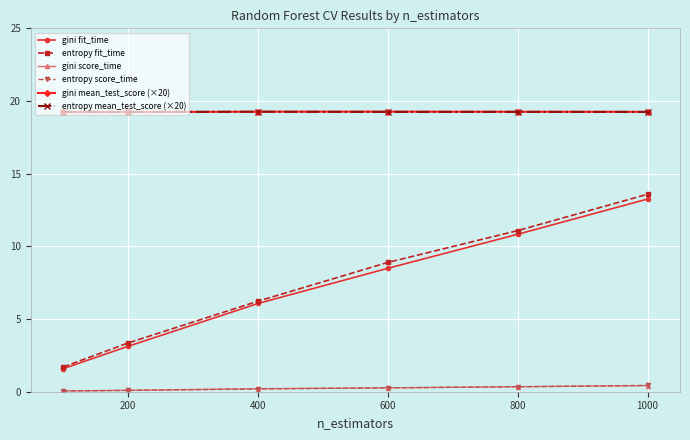

What is the value of the gini score_time point at the 5th from the left?

0.3